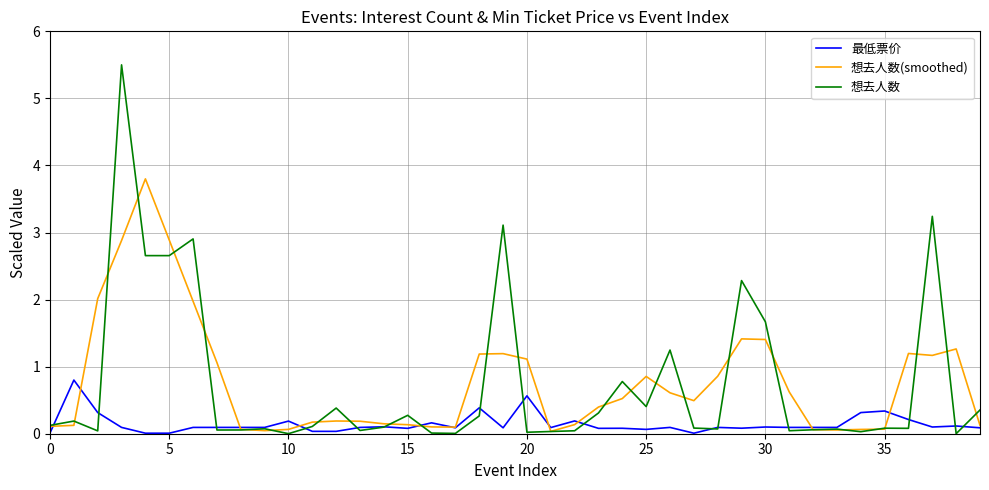

Rank the series by their maximum value, from lowest to highest.

最低票价, 想去人数(smoothed), 想去人数